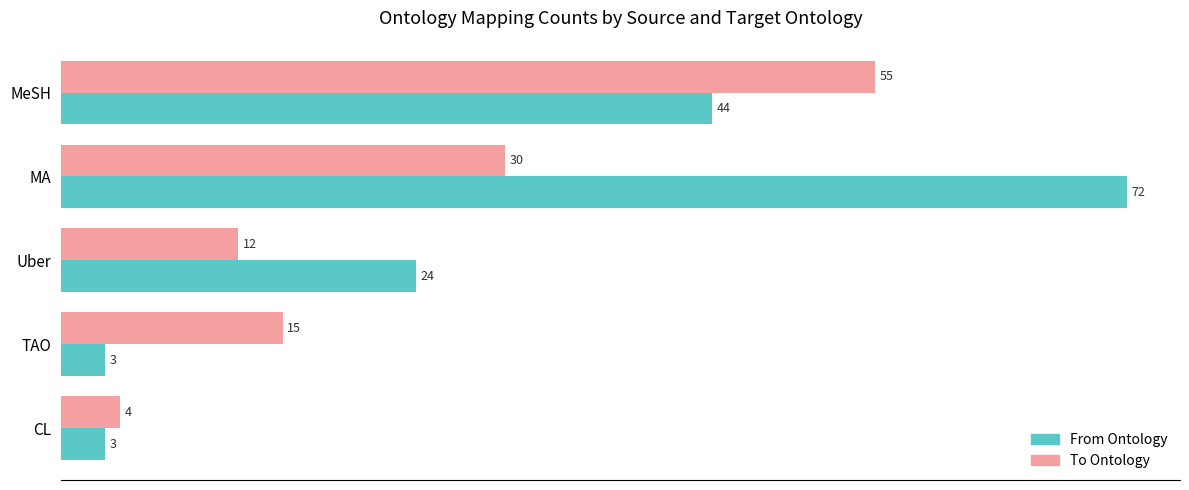

Which category has the highest value in the To Ontology series?

MeSH